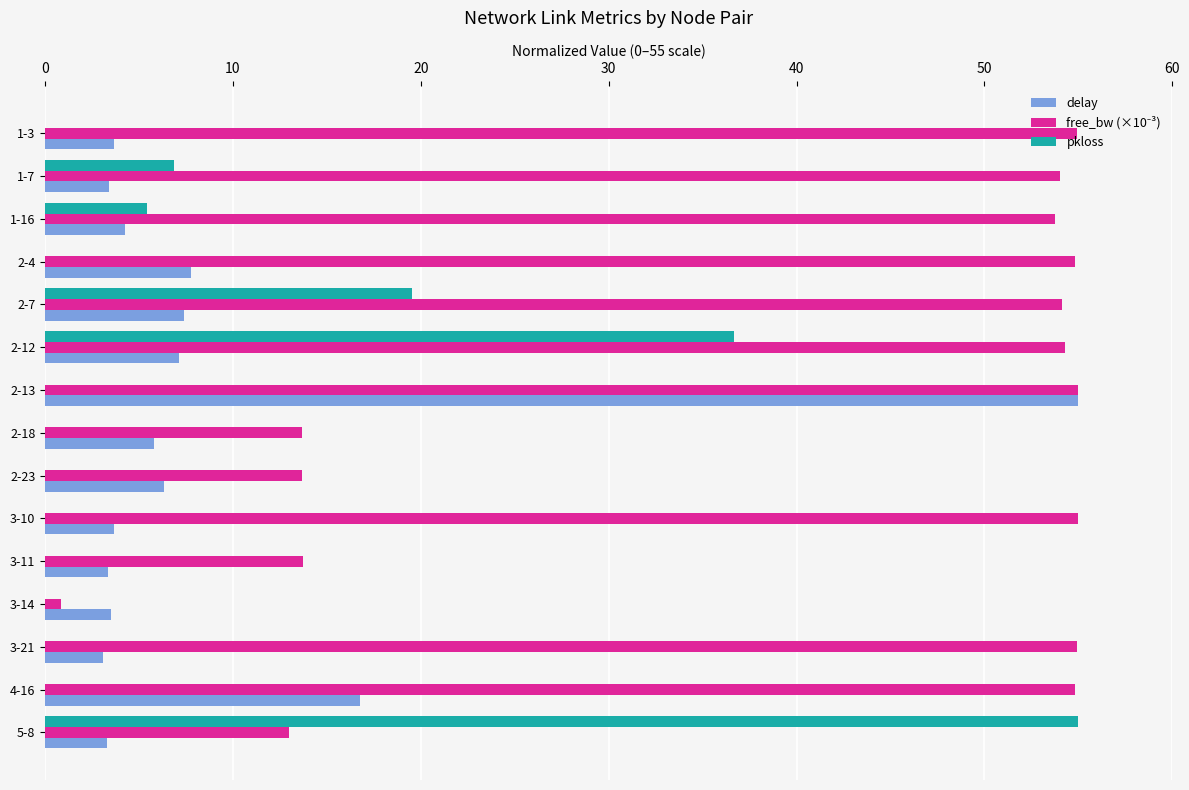

How many categories are shown in the chart?

15